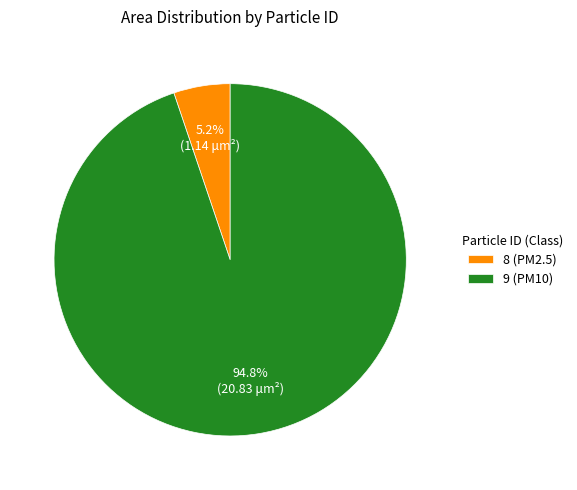

Is it true that 8 (PM2.5) is 13% of the pie?

False